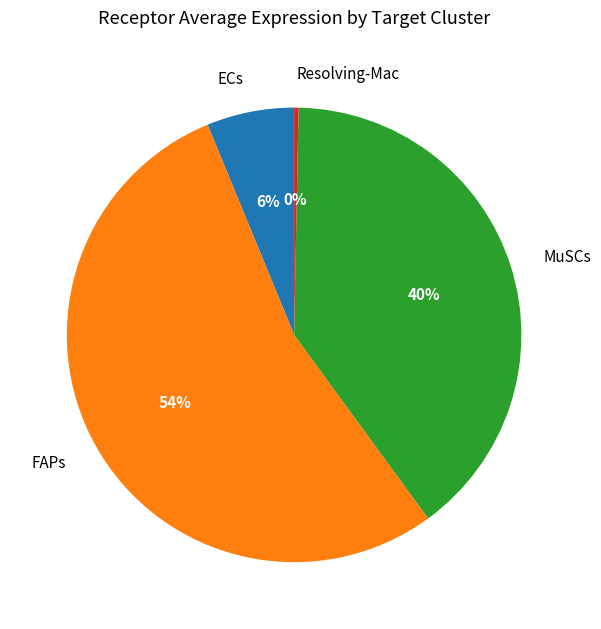

Between Resolving-Mac and FAPs, which is larger?

FAPs